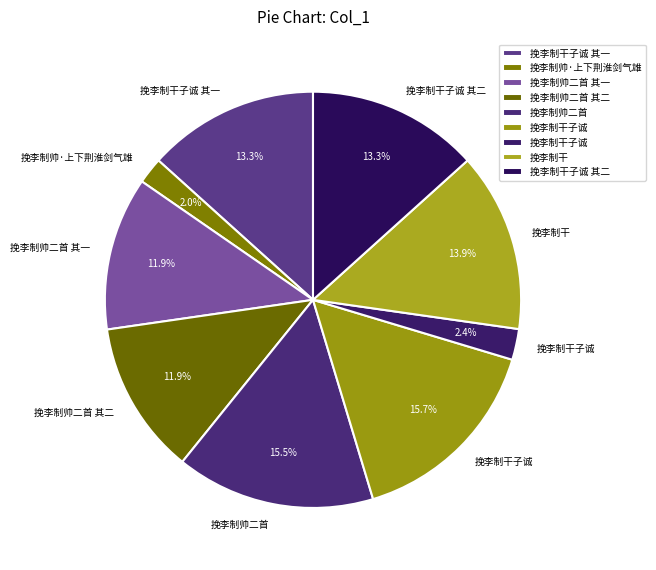

Count the number of slices in the pie.

9